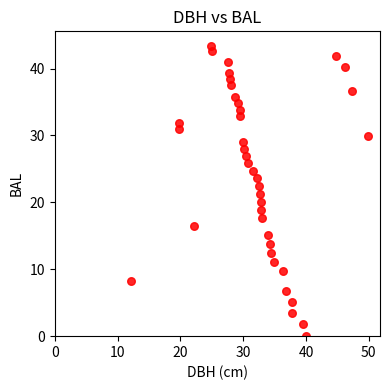

What is the range of Y values (max minus min)?

43.4